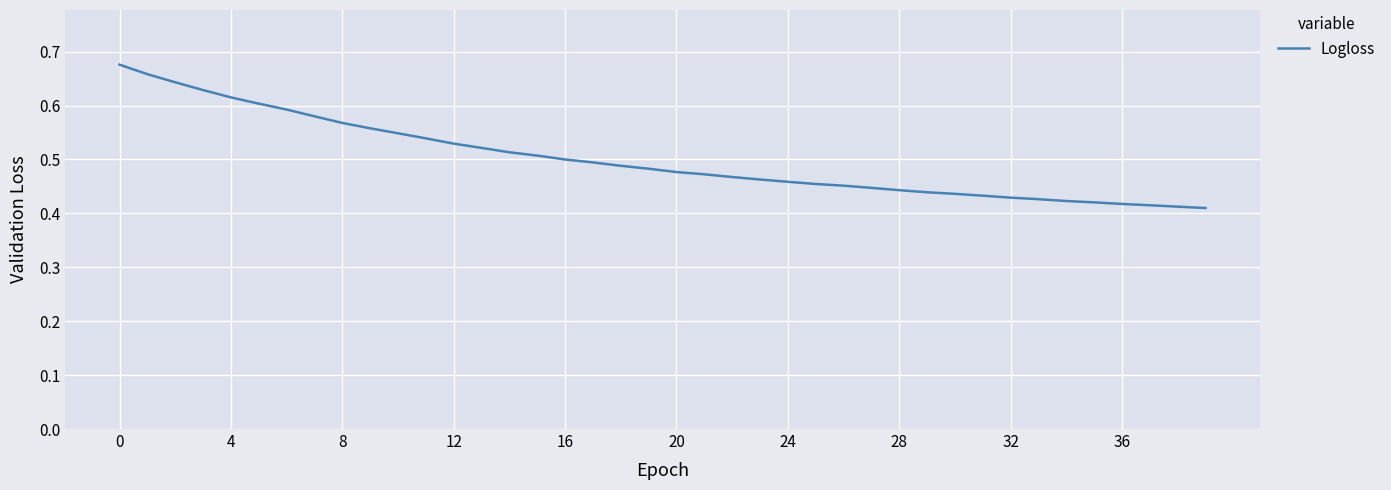

What is the difference between the maximum and minimum values?

0.3